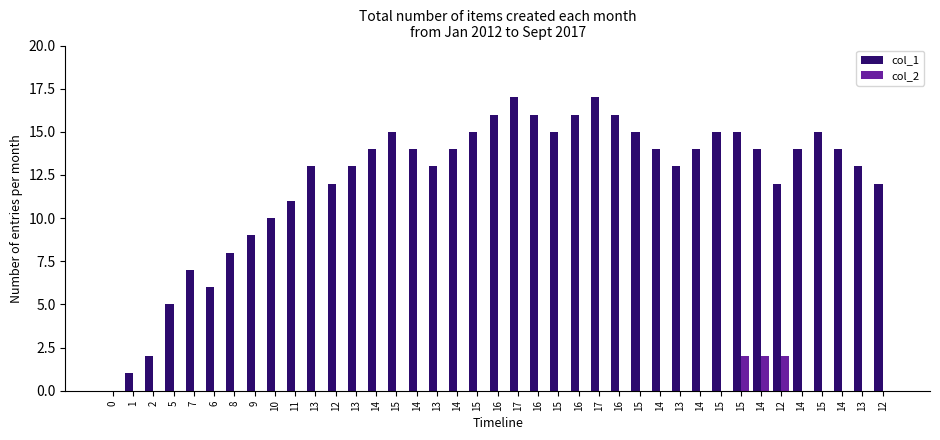

Reading left to right, transcribe all the data shown in this chart.

col_1: 0=0	1=1	2=2	5=5	7=7	6=6	8=8	9=9	10=10	11=11	13=13	12=12	13=13	14=14	15=15	14=14	13=13	14=14	15=15	16=16	17=17	16=16	15=15	16=16	17=17	16=16	15=15	14=14	13=13	14=14	15=15	15=15	14=14	12=12	14=14	15=15	14=14	13=13	12=12
col_2: 0=0	1=0	2=0	5=0	7=0	6=0	8=0	9=0	10=0	11=0	13=0	12=0	13=0	14=0	15=0	14=0	13=0	14=0	15=0	16=0	17=0	16=0	15=0	16=0	17=0	16=0	15=0	14=0	13=0	14=0	15=0	15=2	14=2	12=2	14=0	15=0	14=0	13=0	12=0